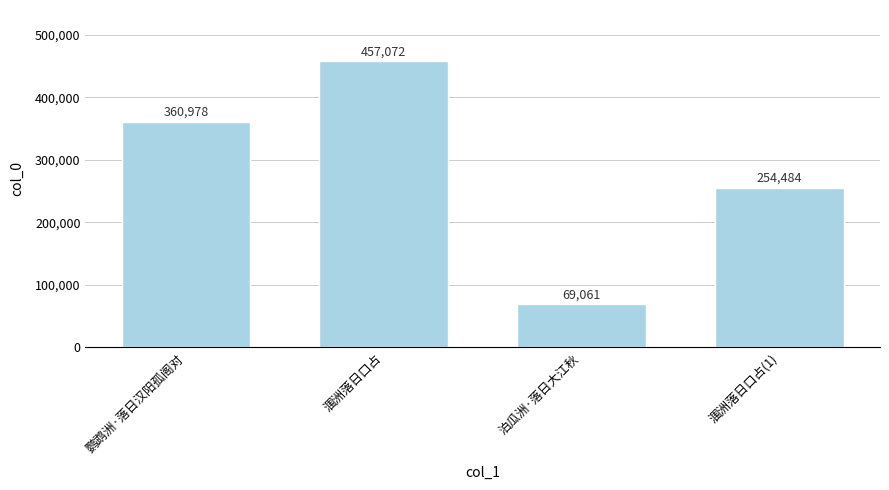

What position from the right is 鹦鹉洲·落日汉阳孤阁对?

4